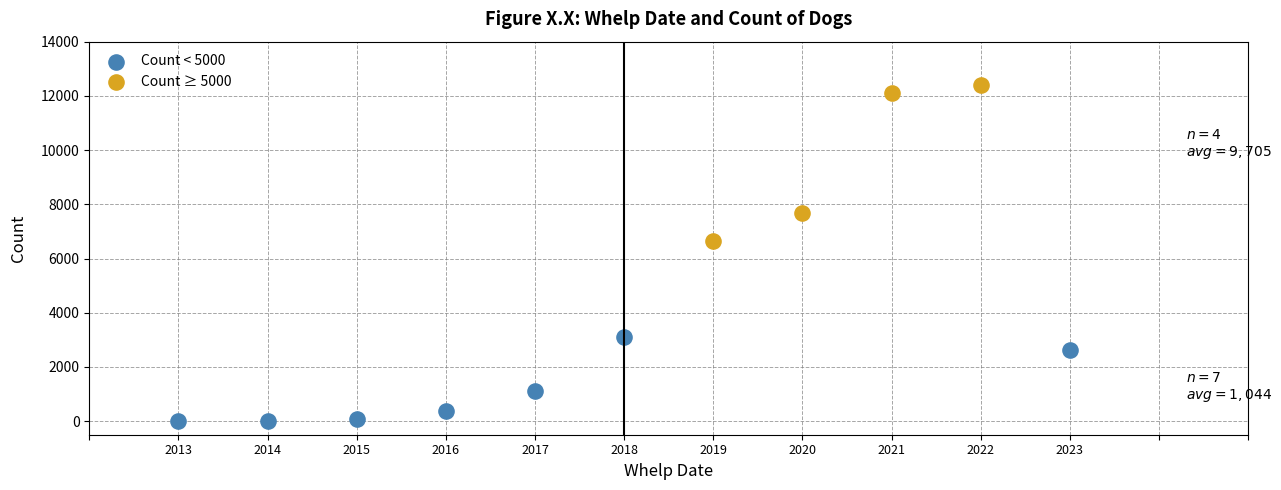

Which series contains the highest Y value?

Count ≥ 5000